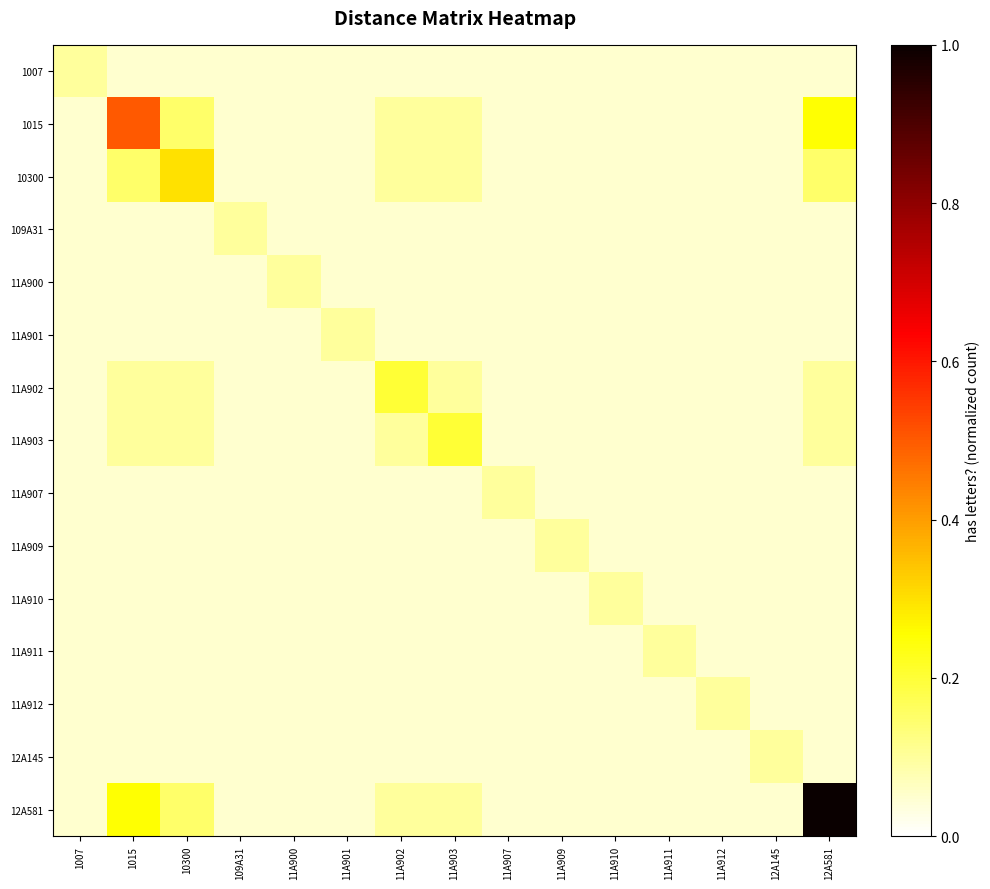

What is the difference between the highest and lowest values at 1015?

0.5